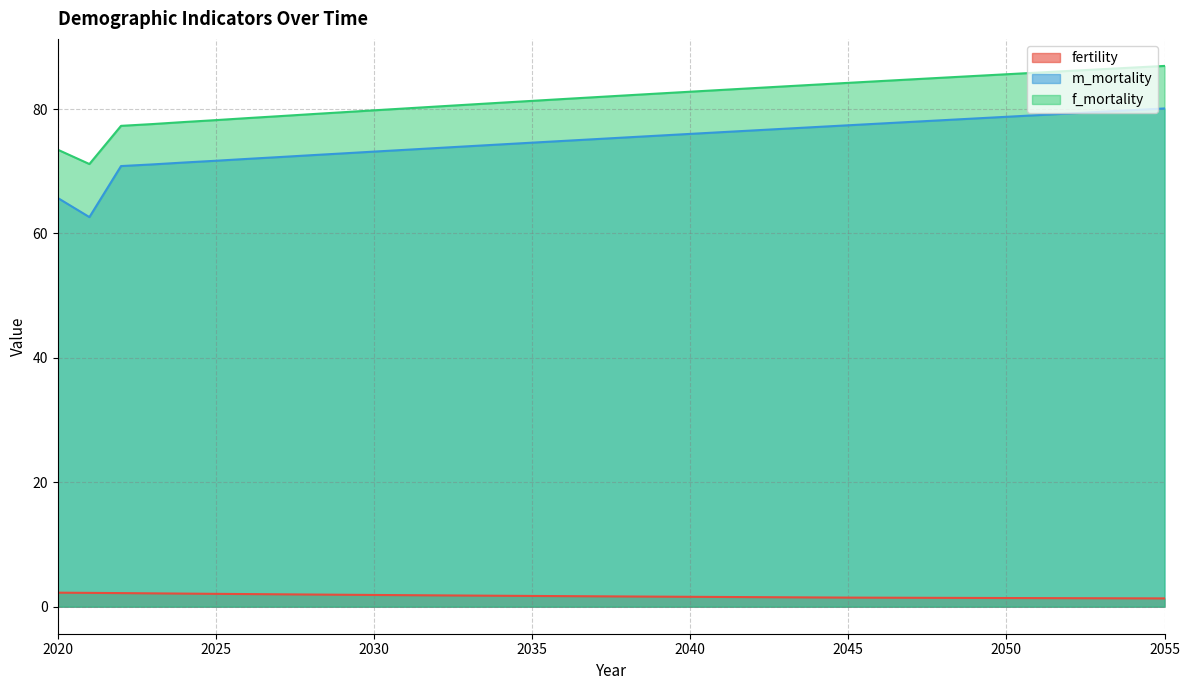

The fertility series shows 1.6 at 2038. True or false?

True